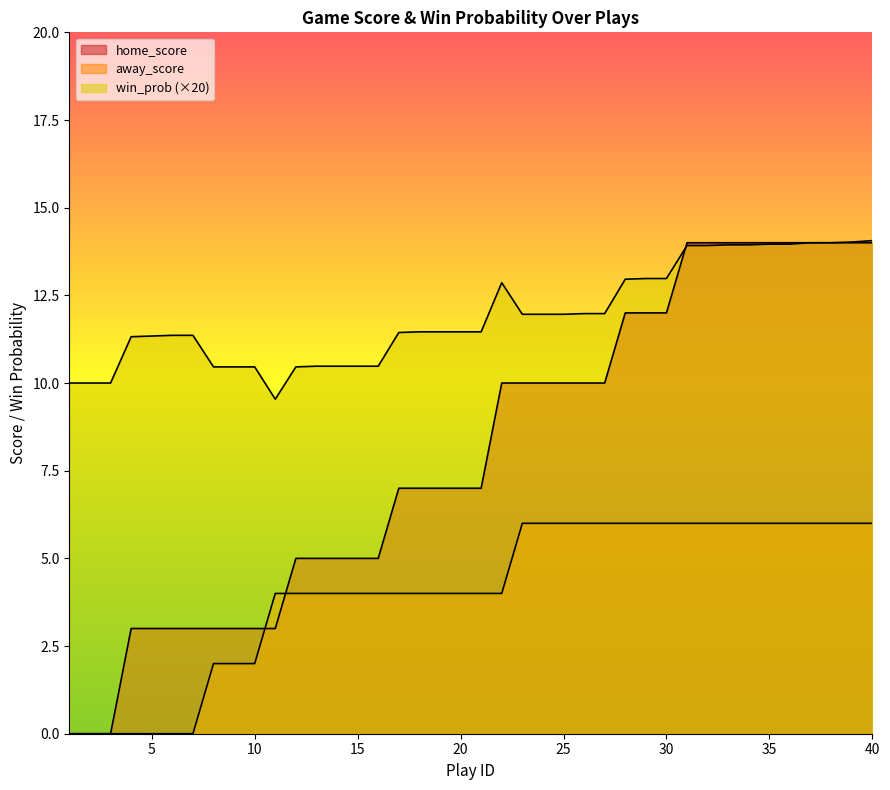

Which series ends up on top after the final intersection of home_score and win_prob?

home_score